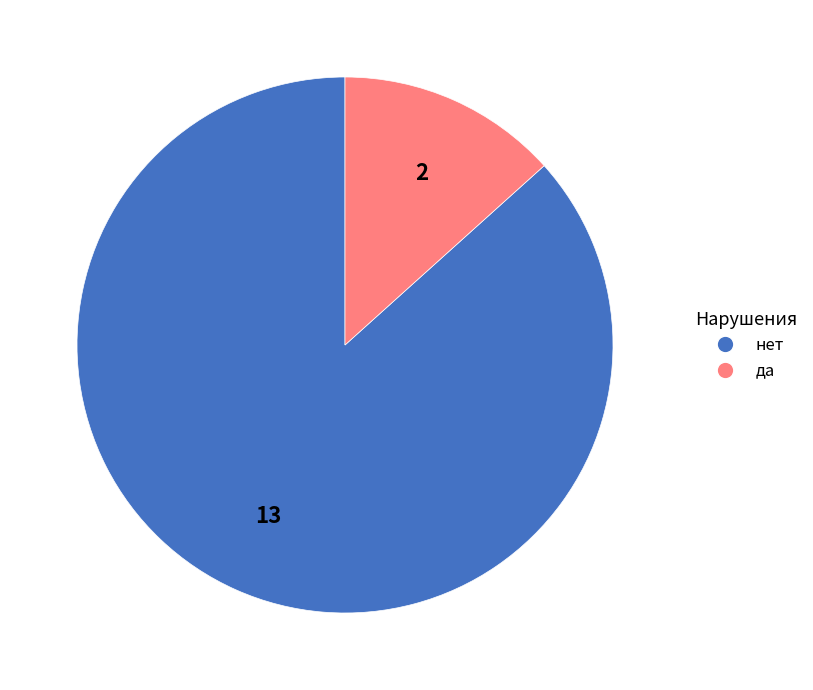

Which has a higher value, да or нет?

нет